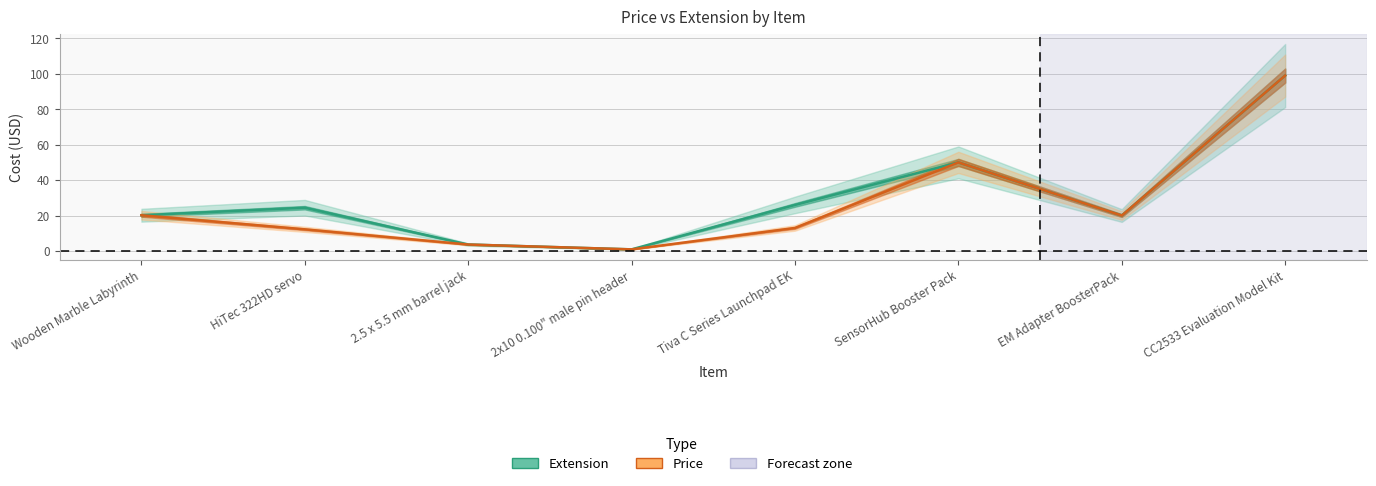

True or false: Extension and Price cross at least once.

False